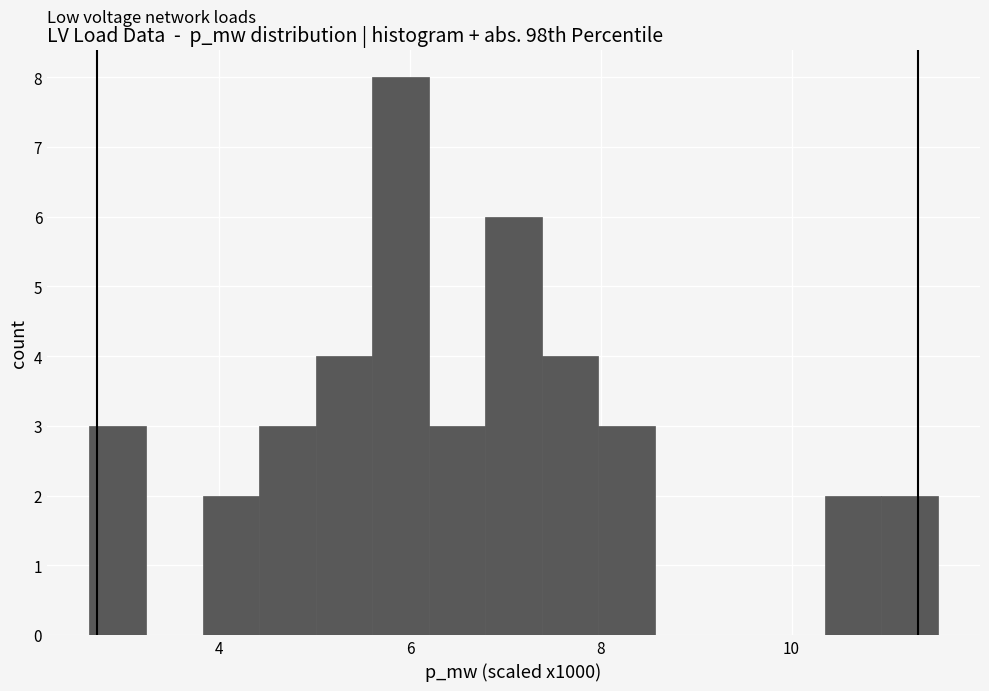

Around what value on the x-axis is the tallest bar? Give the approximate position of its centre, as read against the axis.

6.0